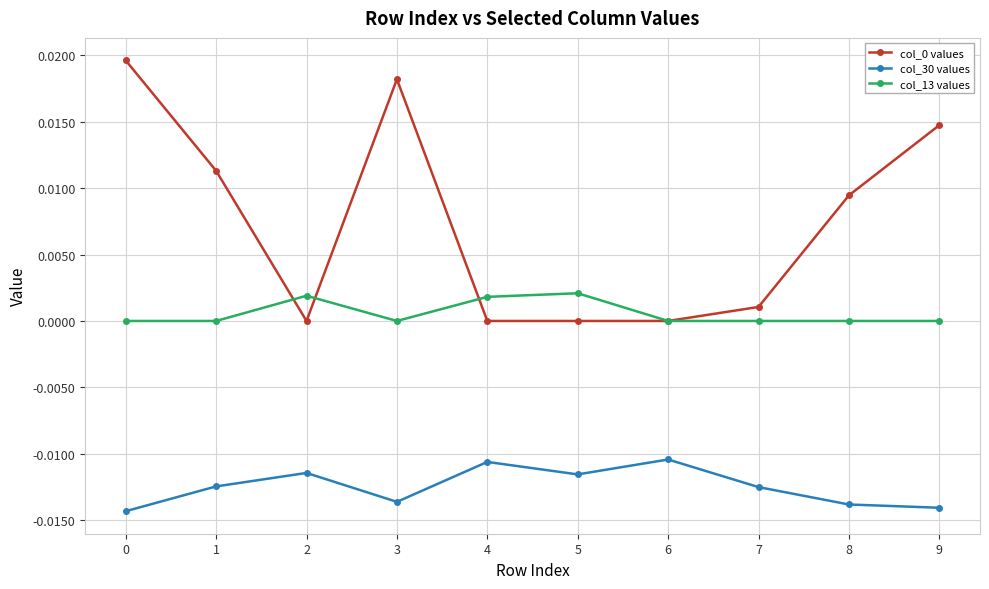

Where is the first local minimum for col_0 values?

2